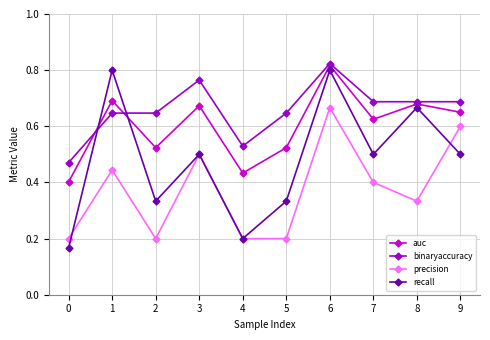

At which category does auc reach its first local peak?

1